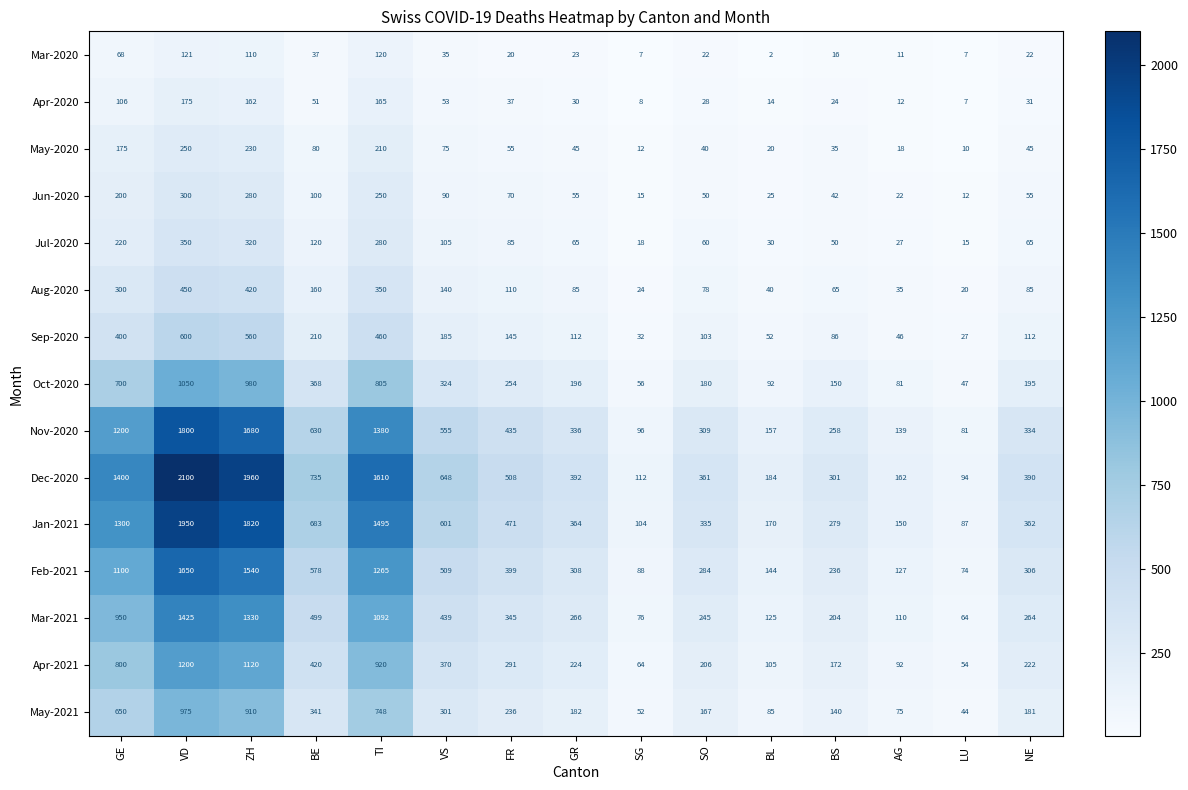

What is the approximate value of Nov-2020 at NE?

334